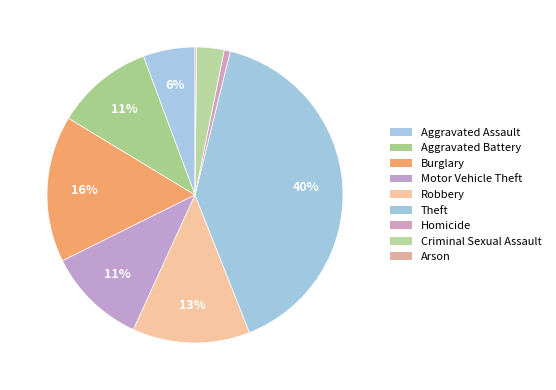

To the nearest percent, what is the difference between the Arson and Robbery slice percentages?

13%